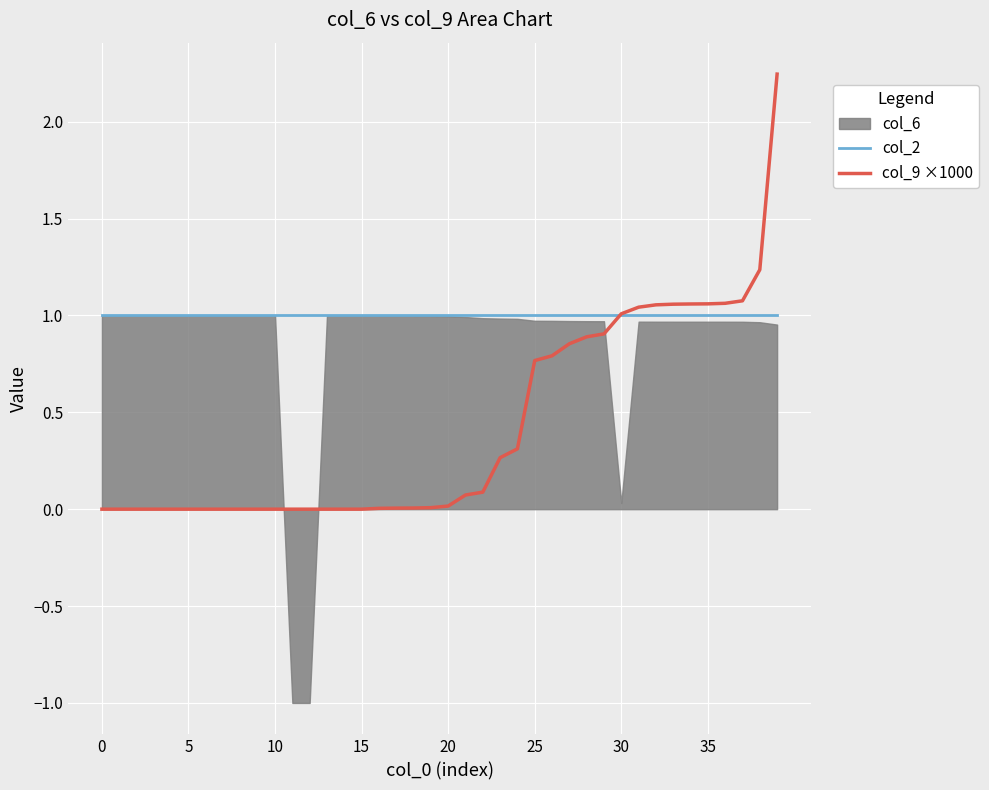

At which label is col_9 ×1000 closest to 1?

30